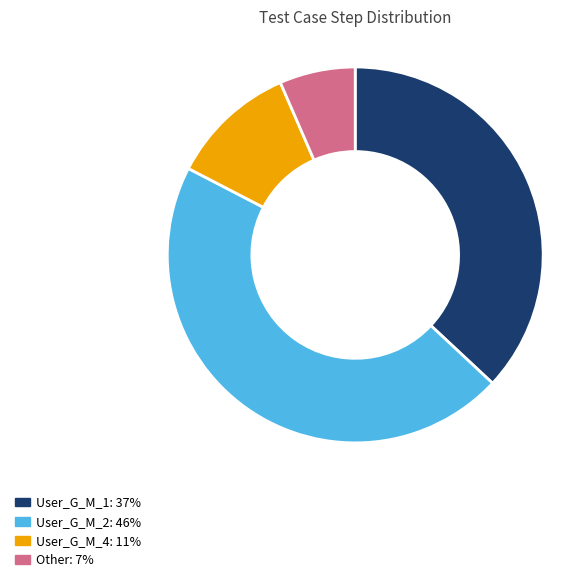

Do Other and User_G_M_4 together represent more than half of the pie?

No